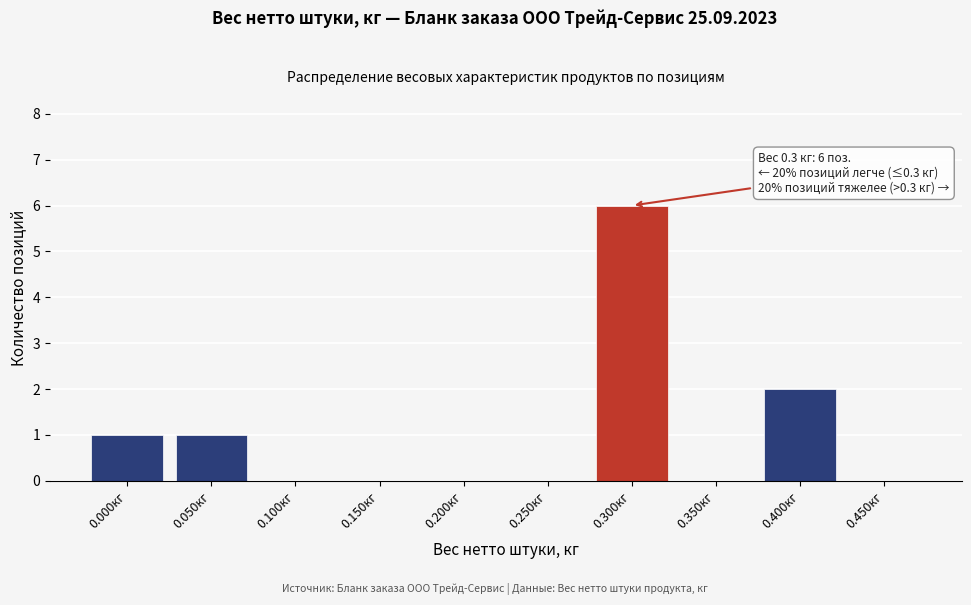

Reading left to right, extract all data points from this chart.

0.000кг=1	0.050кг=1	0.100кг=0	0.150кг=0	0.200кг=0	0.250кг=0	0.300кг=6	0.350кг=0	0.400кг=2	0.450кг=0